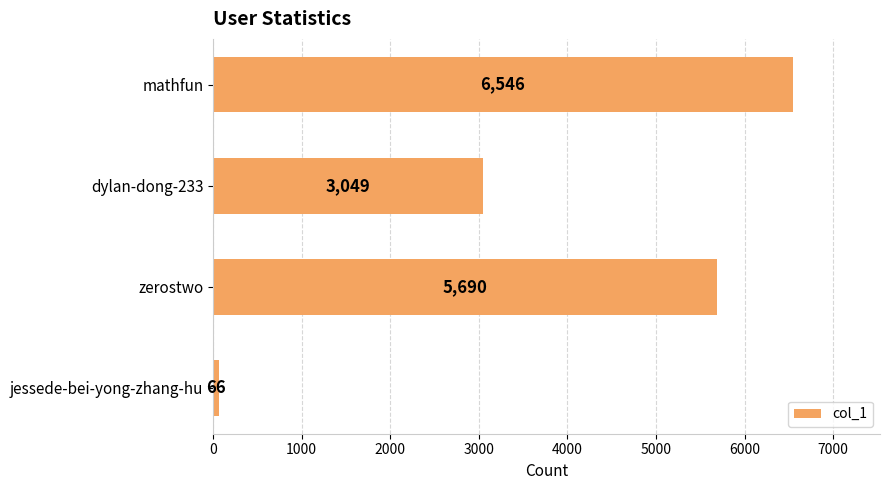

What is the sum of all values?

15351